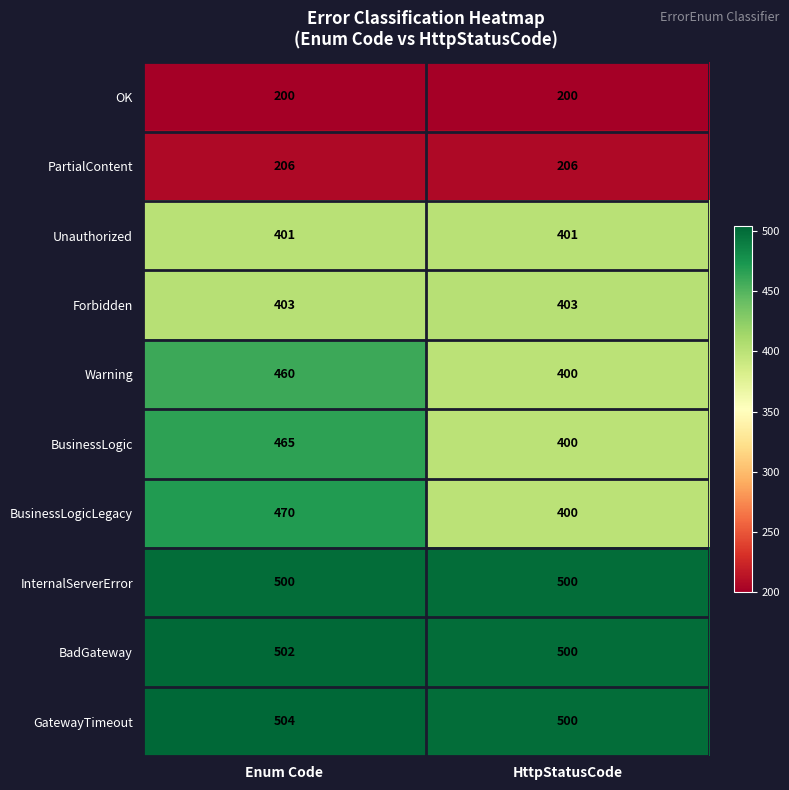

Which series has the widest spread of values?

BusinessLogicLegacy